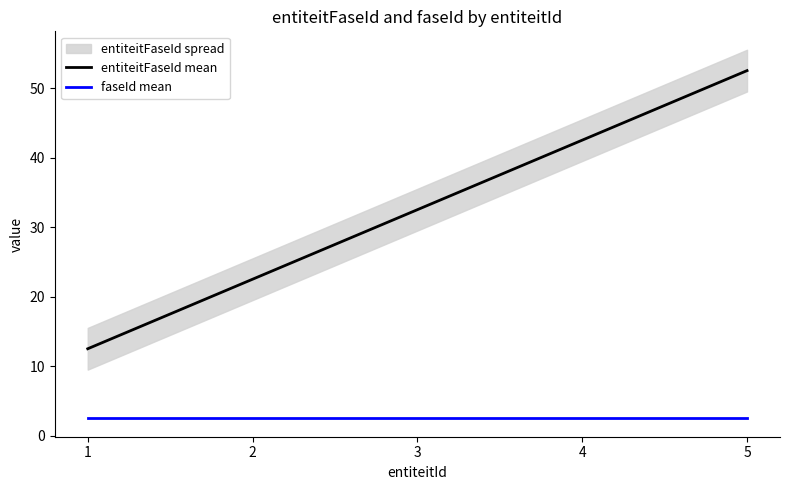

At which label does entiteitFaseId mean first exceed 32?

3